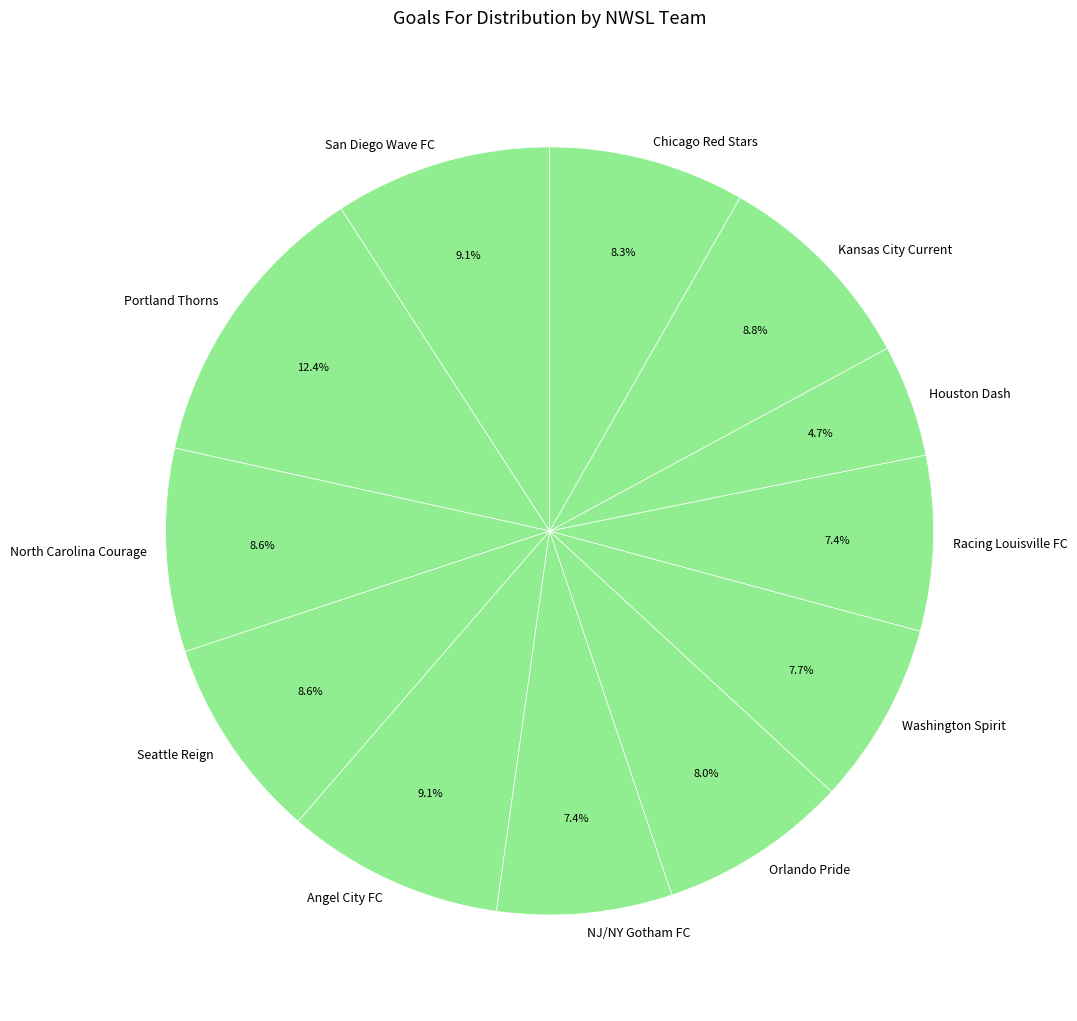

What percentage is the Chicago Red Stars slice, to the nearest percent?

8%